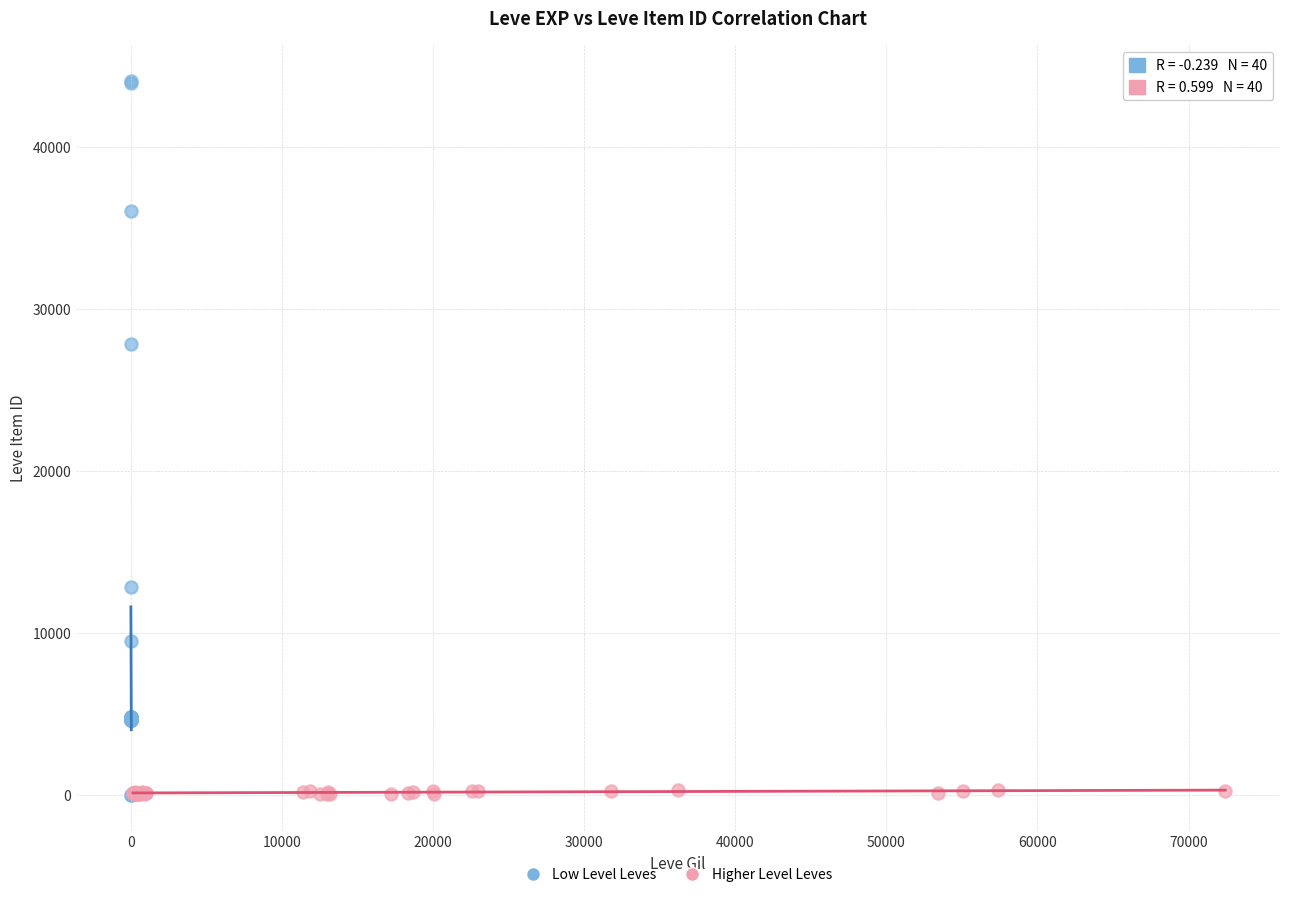

Which series contains the highest Y value?

Low Level Leves